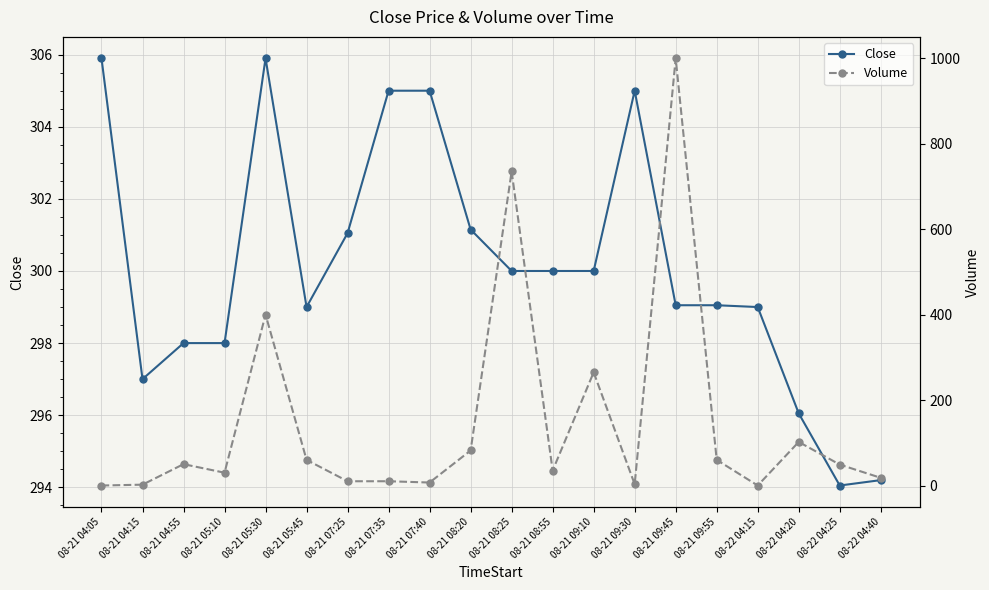

Rank the series by their average value, from highest to lowest.

Close, Volume